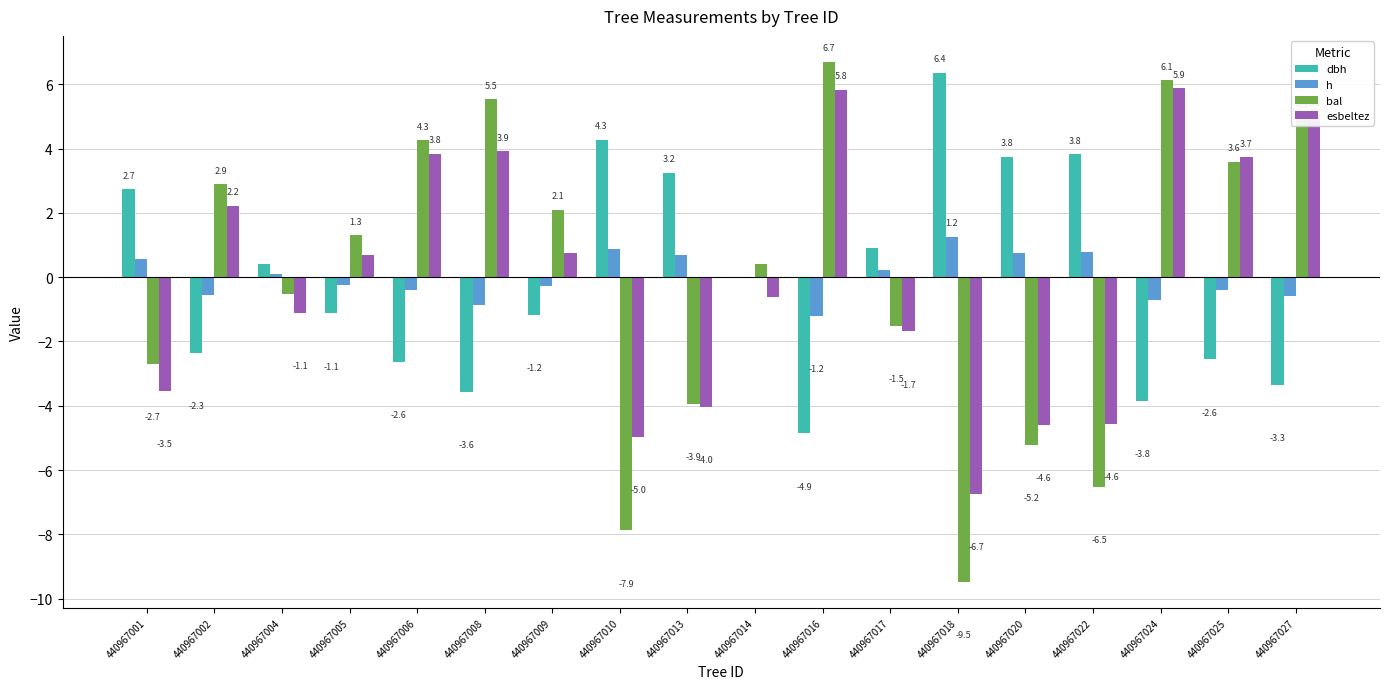

Between 440967005 and 440967008, which series saw the biggest shift?

bal